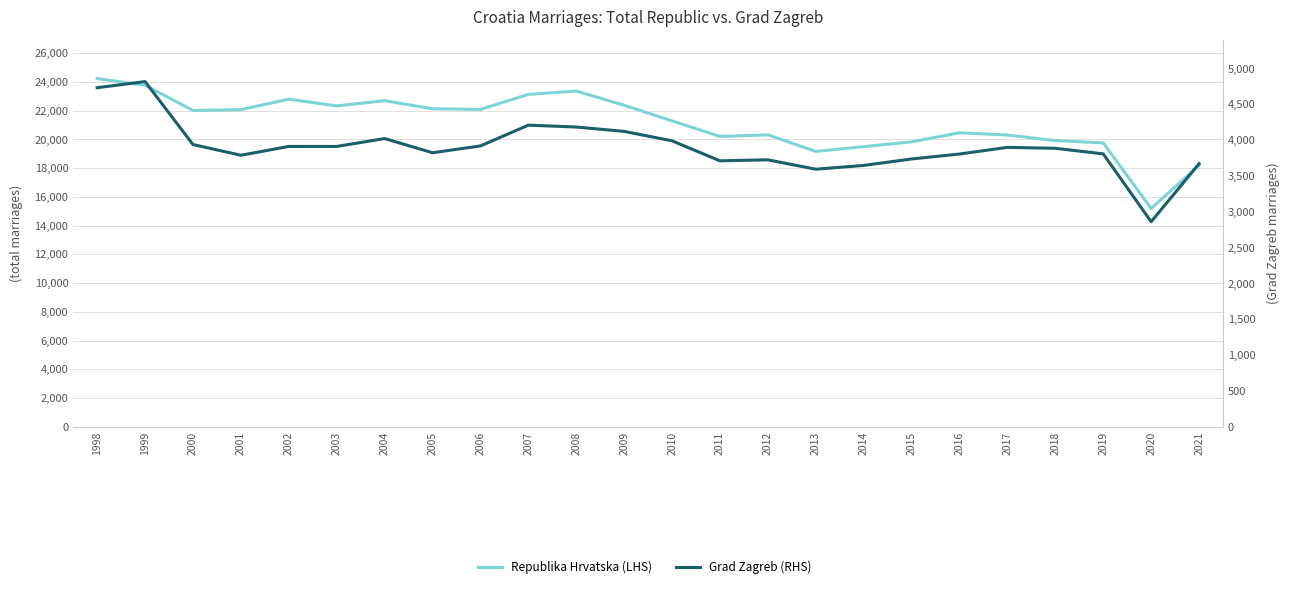

List the series in order of their overall mean, lowest first.

Grad Zagreb (RHS), Republika Hrvatska (LHS)